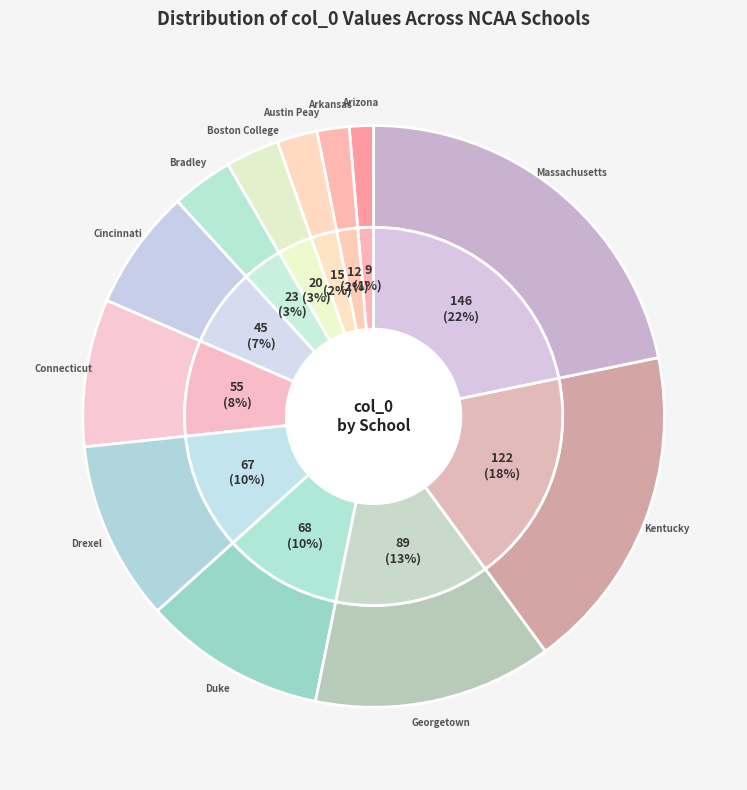

Rank the categories by value from lowest to highest.

Arizona NCAA, Arkansas NCAA, Austin Peay NCAA, Boston College NCAA, Bradley NCAA, Cincinnati NCAA, Connecticut NCAA, Drexel NCAA, Duke NCAA, Georgetown NCAA, Kentucky NCAA, Massachusetts NCAA